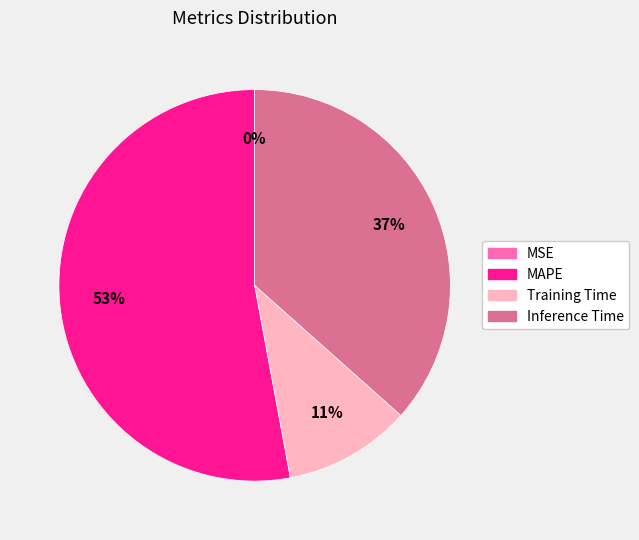

What is the largest slice in the pie chart?

MAPE